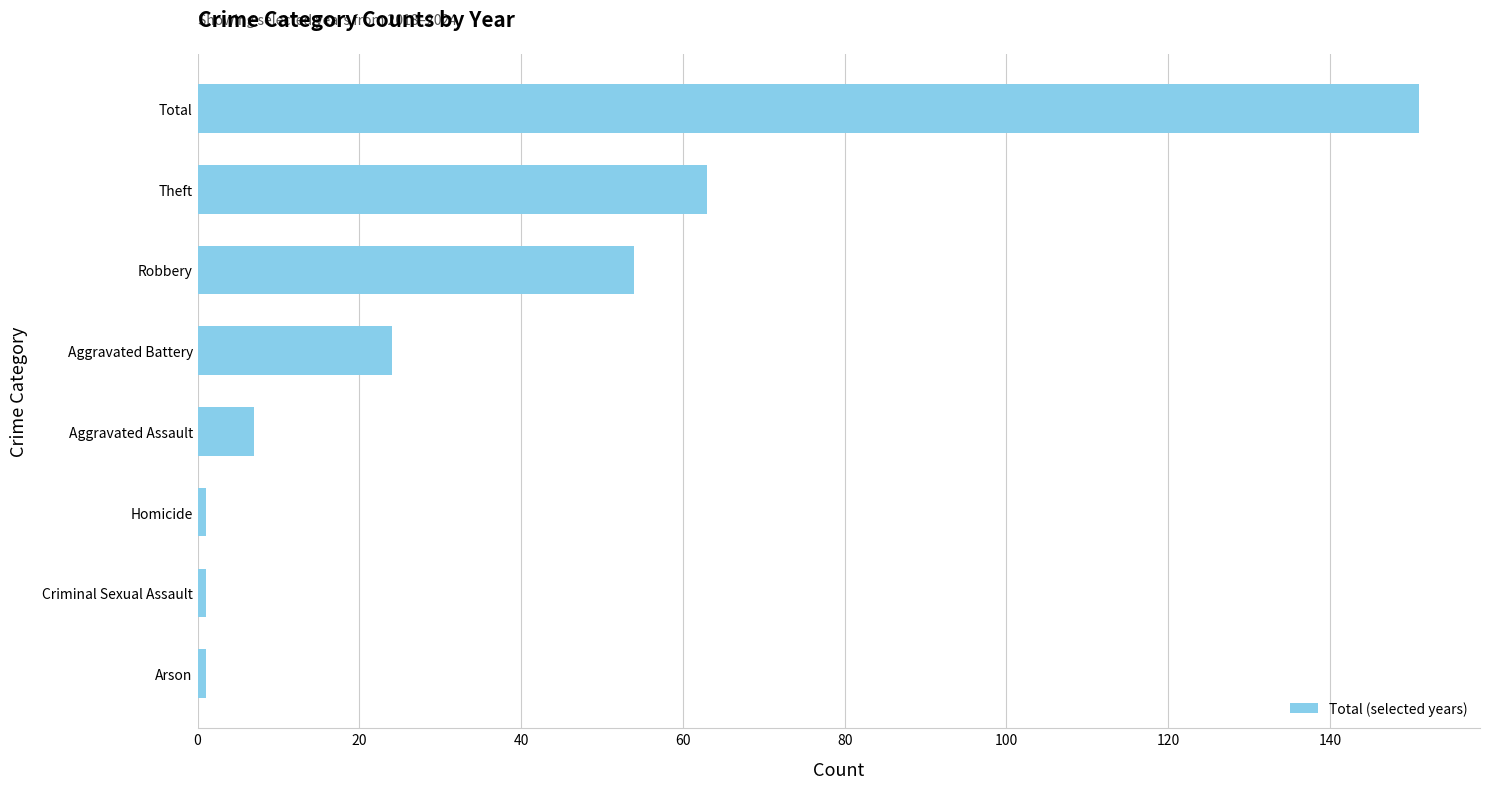

True or false: the data shows 24 at Aggravated Battery.

True